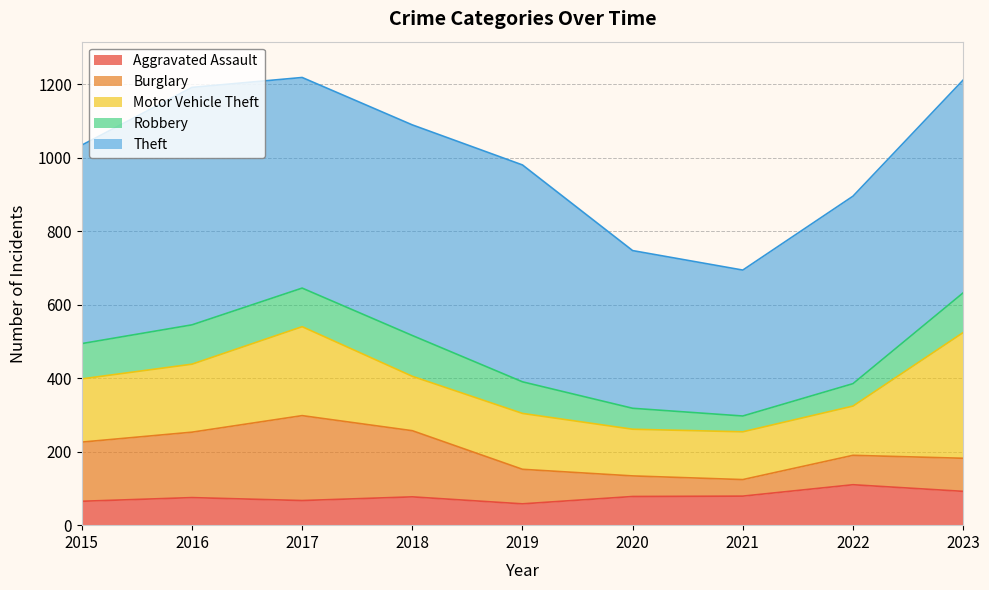

The value of Robbery at 2020 is 35. True or false?

False